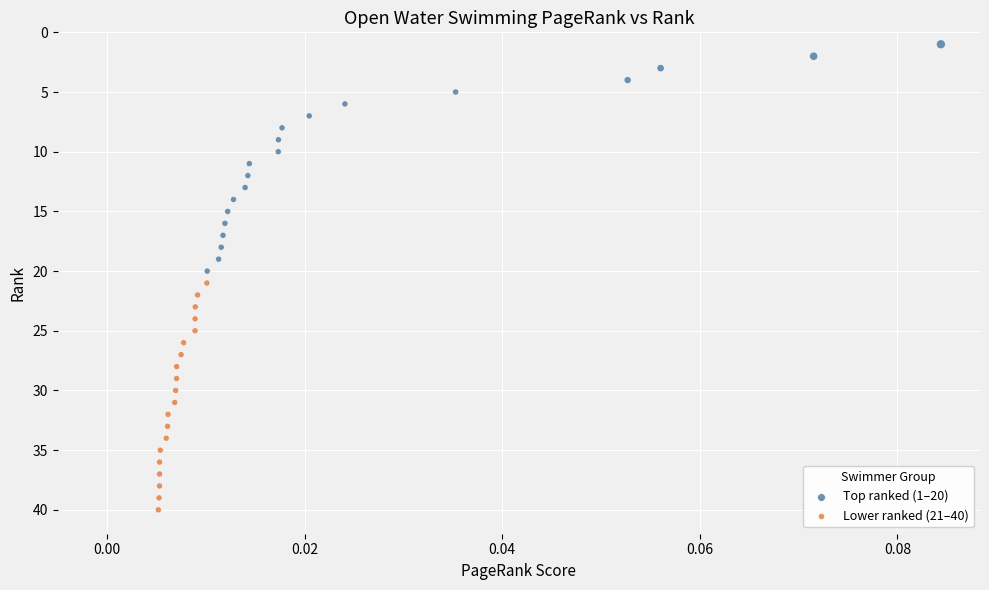

Which series reaches the minimum Y coordinate?

Top ranked (1–20)